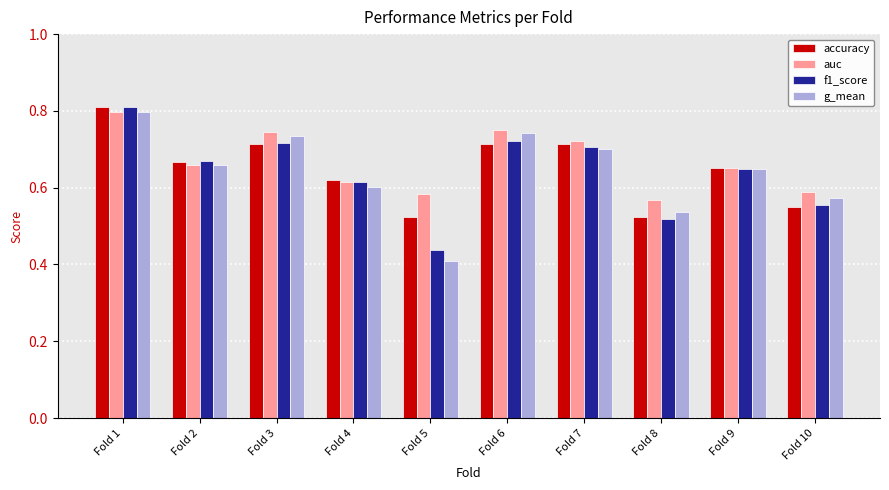

The auc series shows 0.2 at Fold 3. True or false?

False